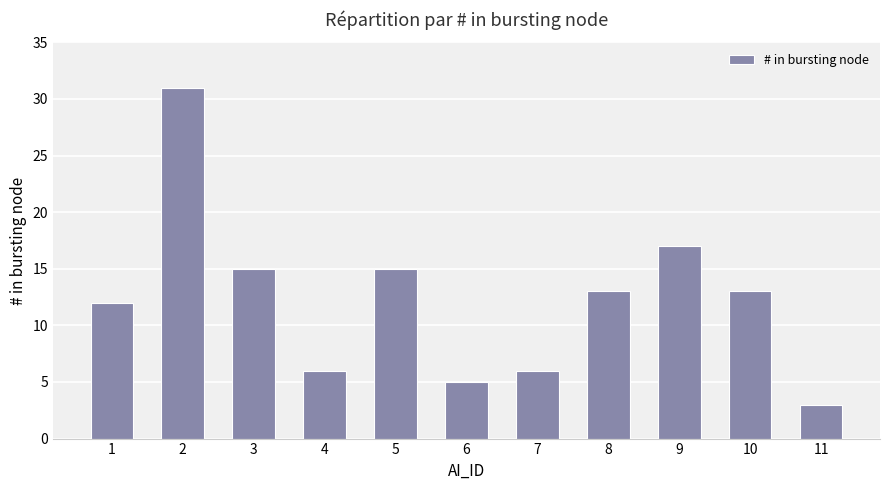

What is the sum of all values?

136